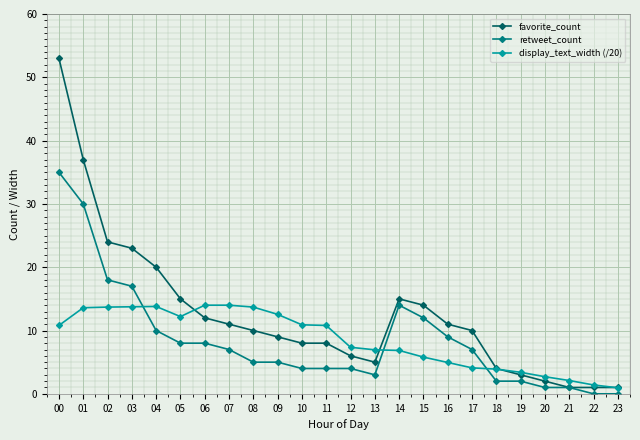

True or false: retweet_count has a value of 1.0 at 20.

True